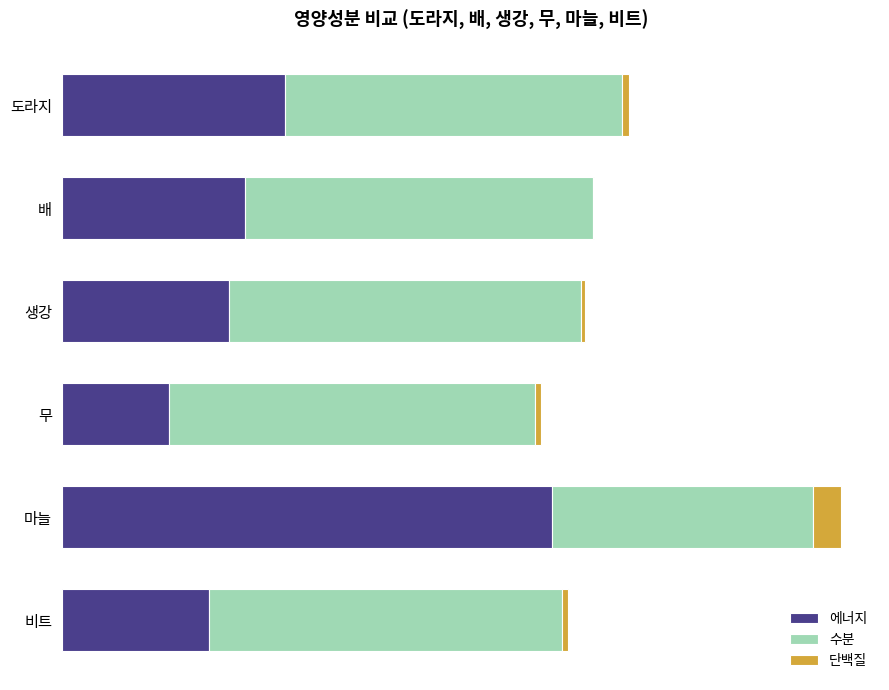

List the series in order of their overall mean, highest first.

수분, 에너지, 단백질